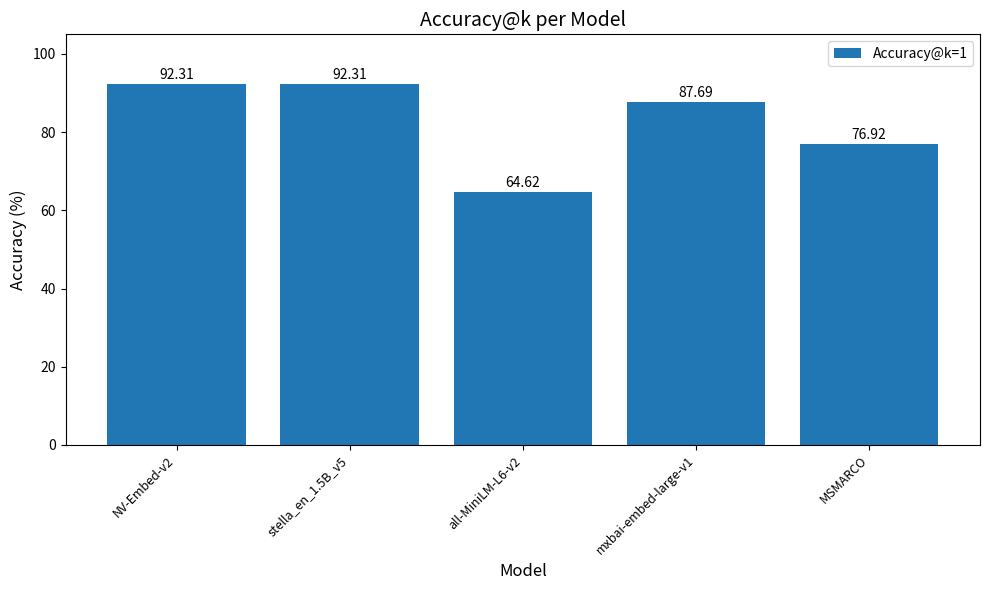

Where is the data nearest to the value 78?

MSMARCO